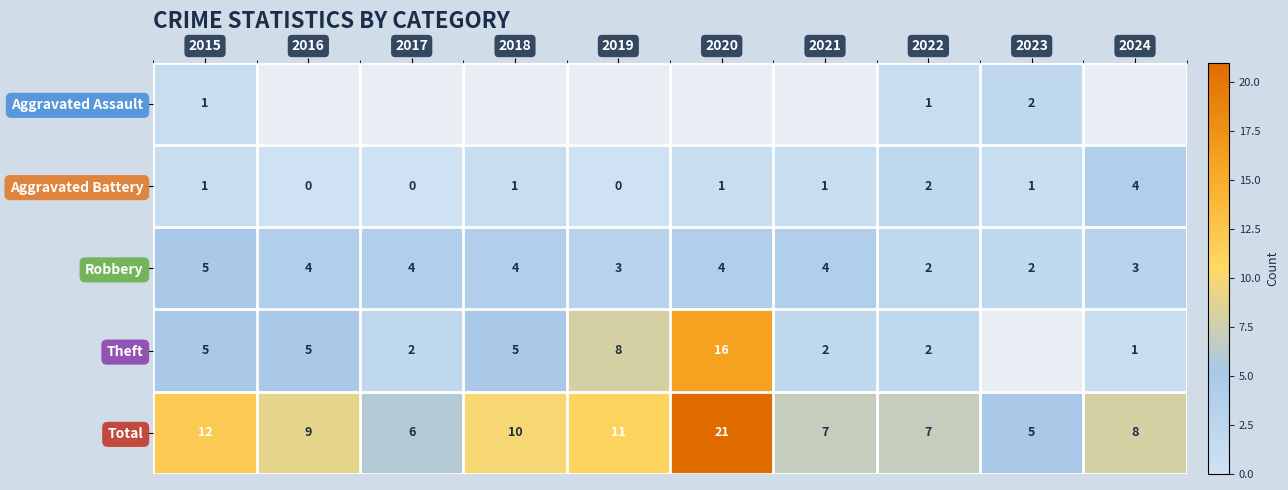

What is the difference between the second highest and second lowest values in the Total series?

6